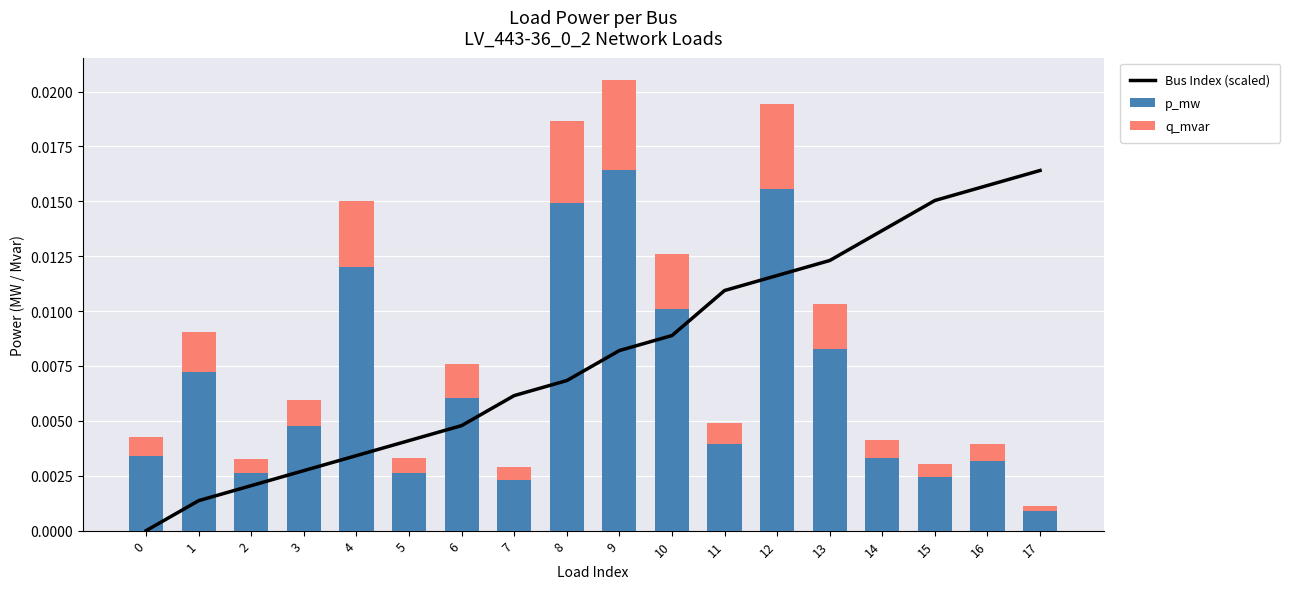

True or false: p_mw has a value of 0.0 at 10.

True